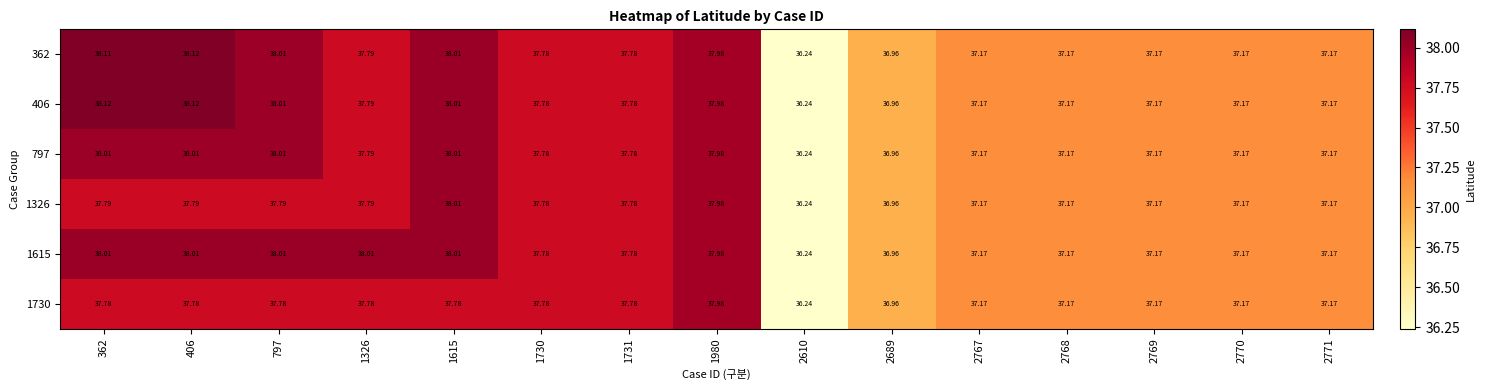

What is the total value across all series at 2768?

223.0